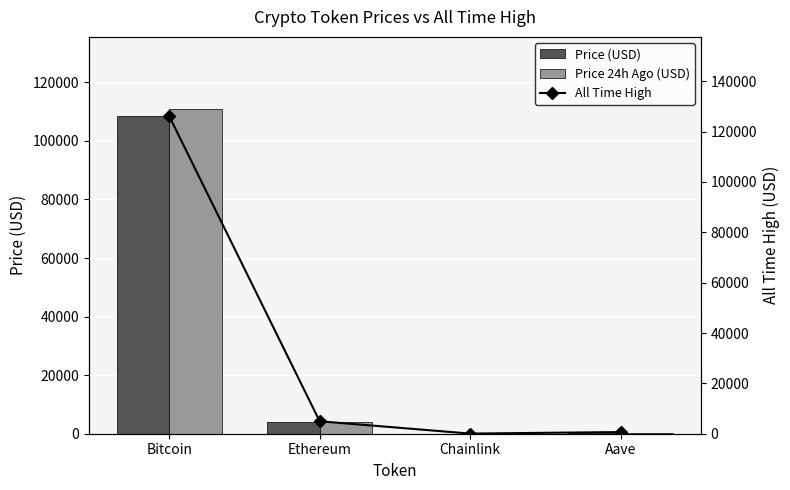

What is the label of the 3rd bar from the right?

Ethereum